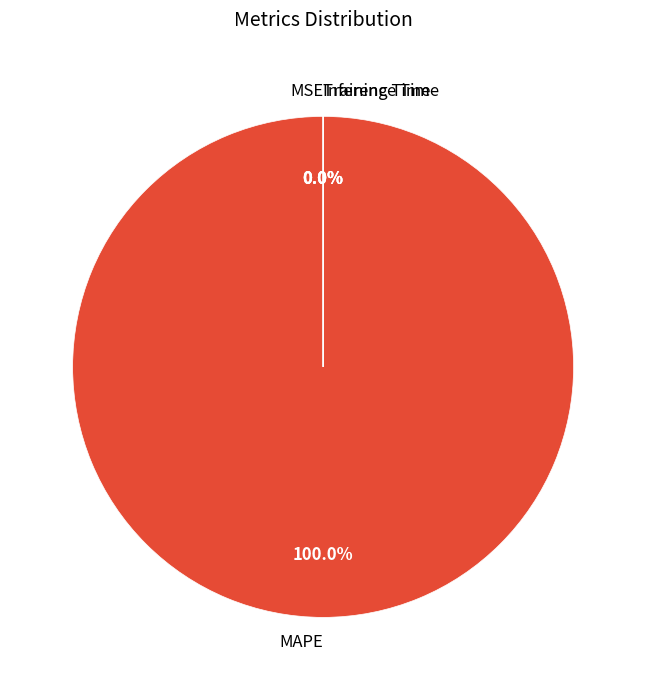

Which slice is the smallest?

MSE